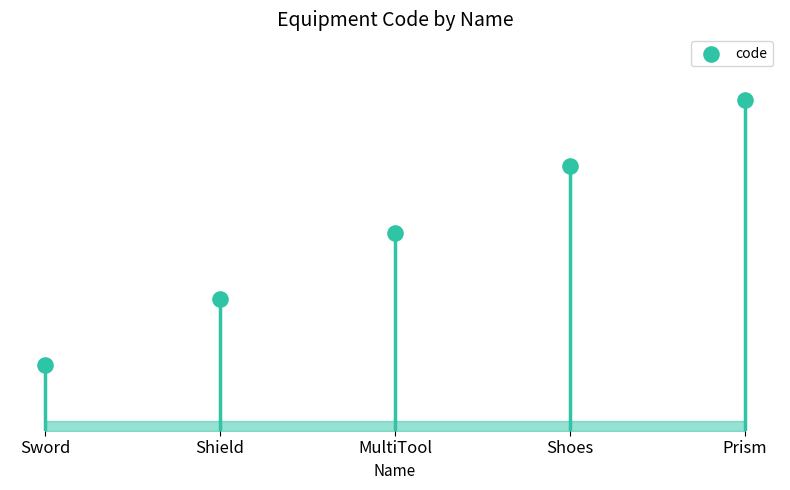

What is the ratio of the value at Prism to the value at Sword?

5.0